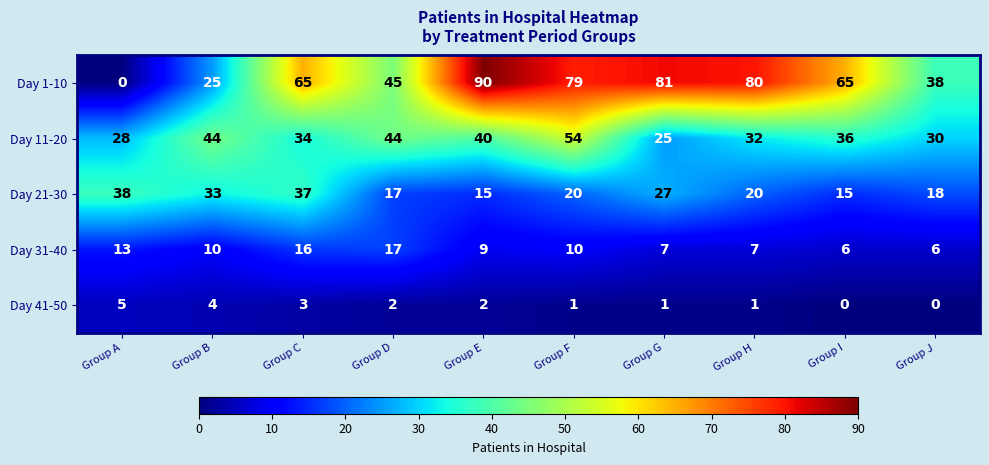

At which category is the sum across all series the highest?

Group F